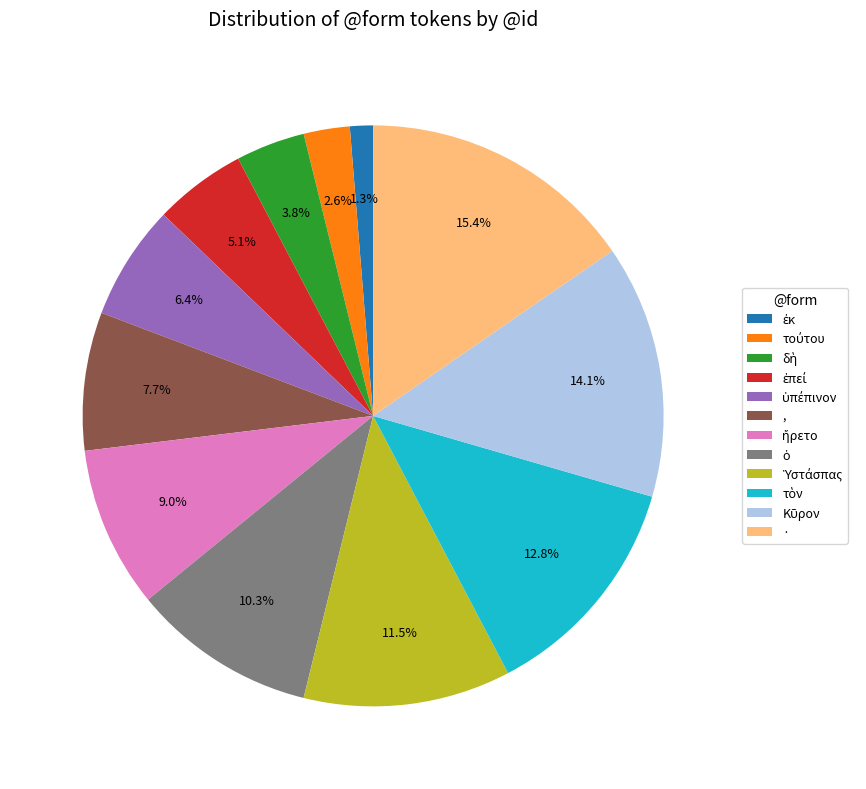

Which slice is the largest?

·